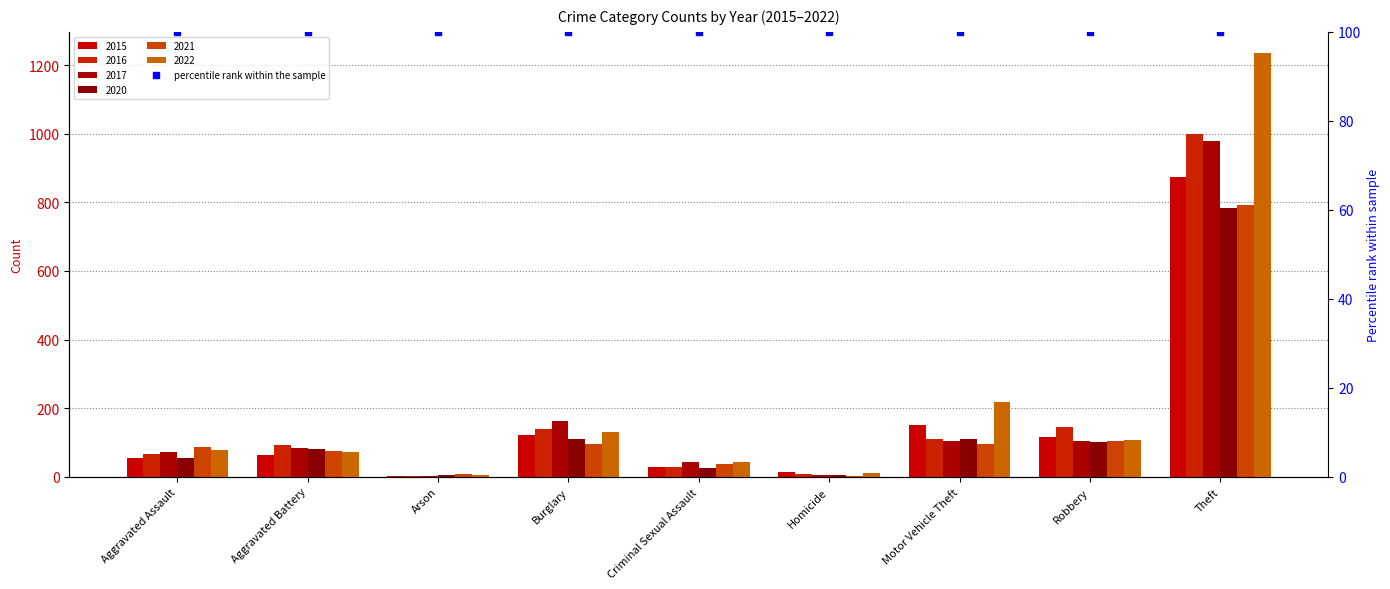

Between Homicide and Robbery, which series saw the biggest shift?

2016